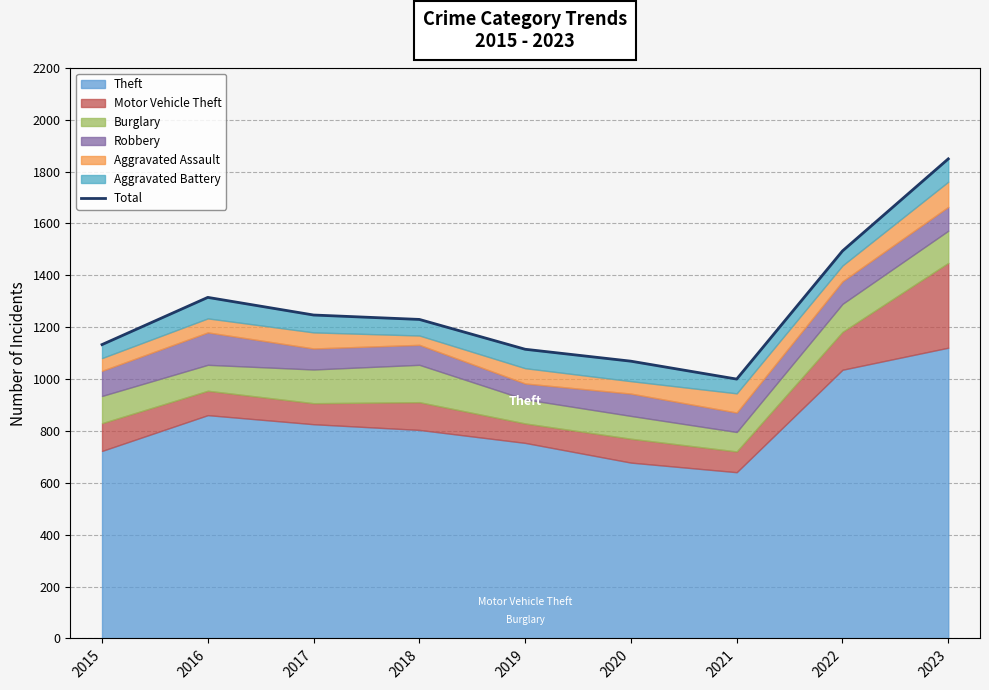

At which category does the chart reach its minimum across all series?

2021